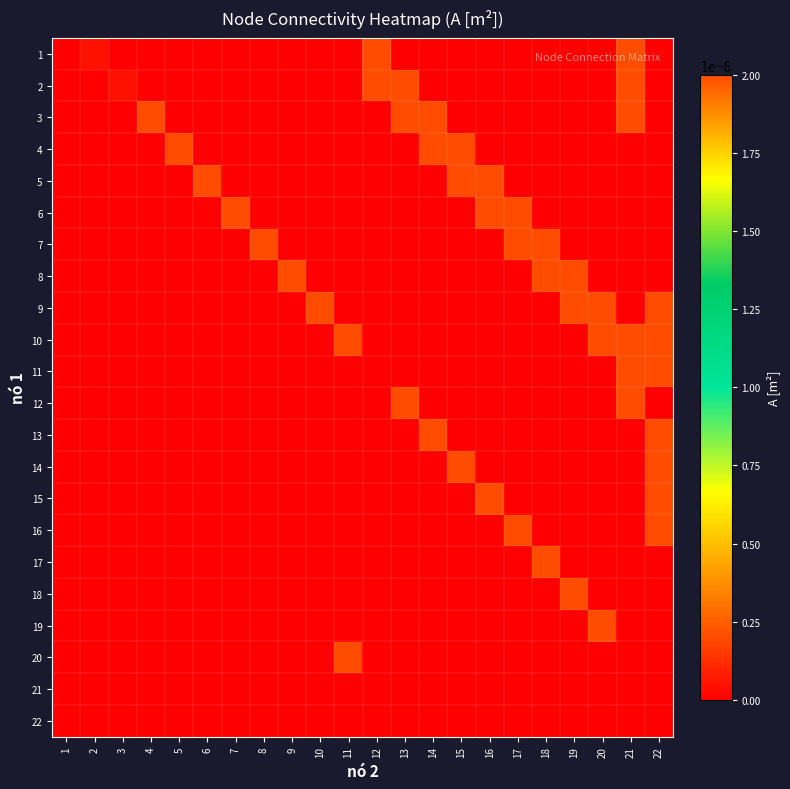

How many categories are shown in the chart?

22